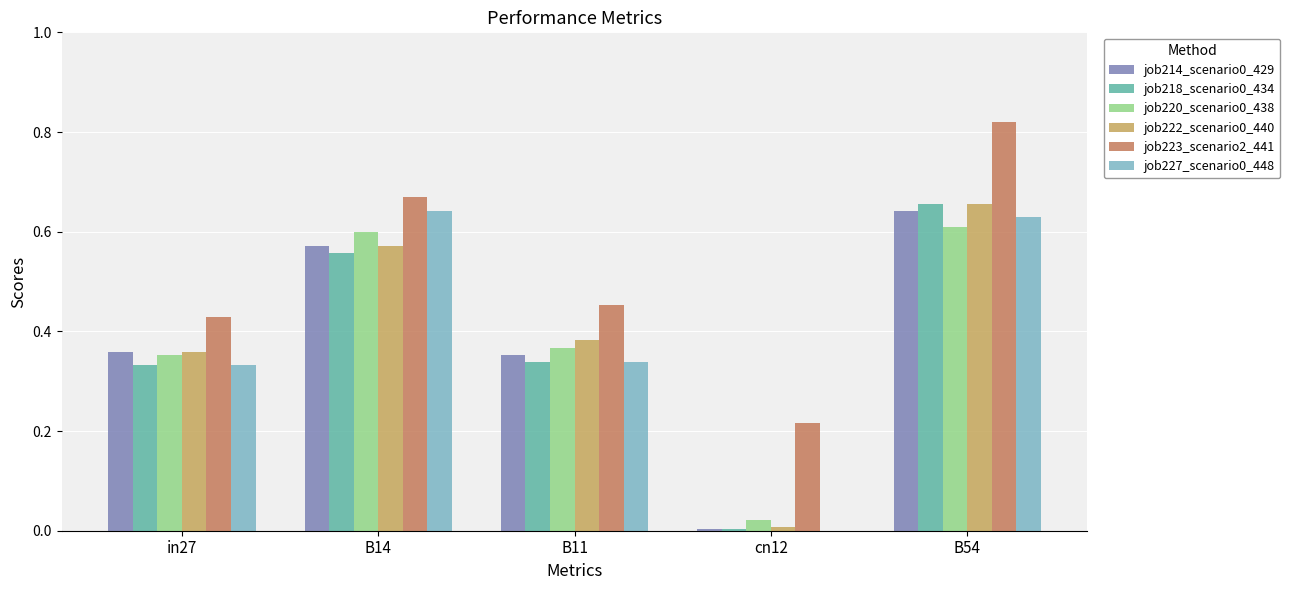

The job220_scenario0_438 series shows 0.6 at B54. True or false?

True